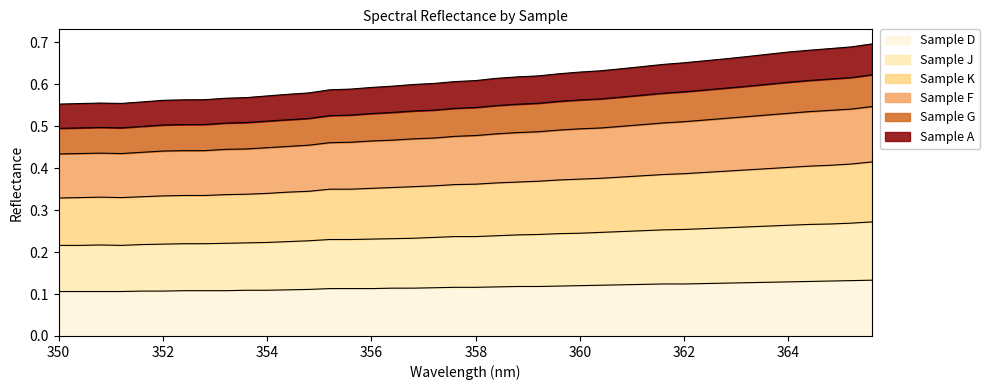

At which label is Sample G closest to 0?

350.0